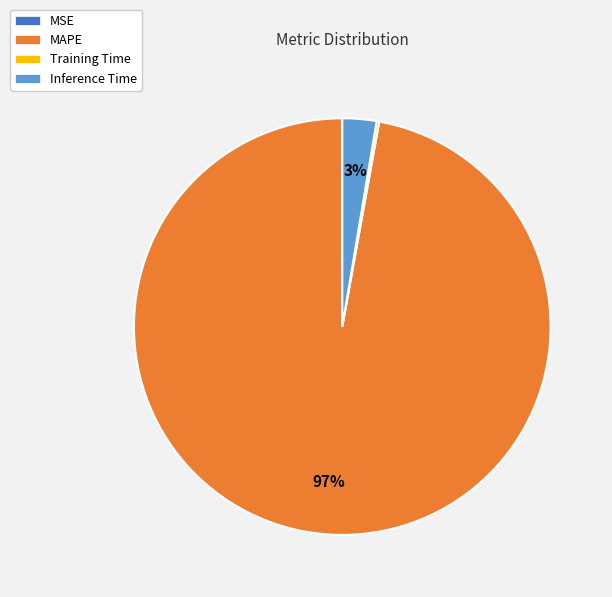

To the nearest percent, what is the average slice percentage?

25%